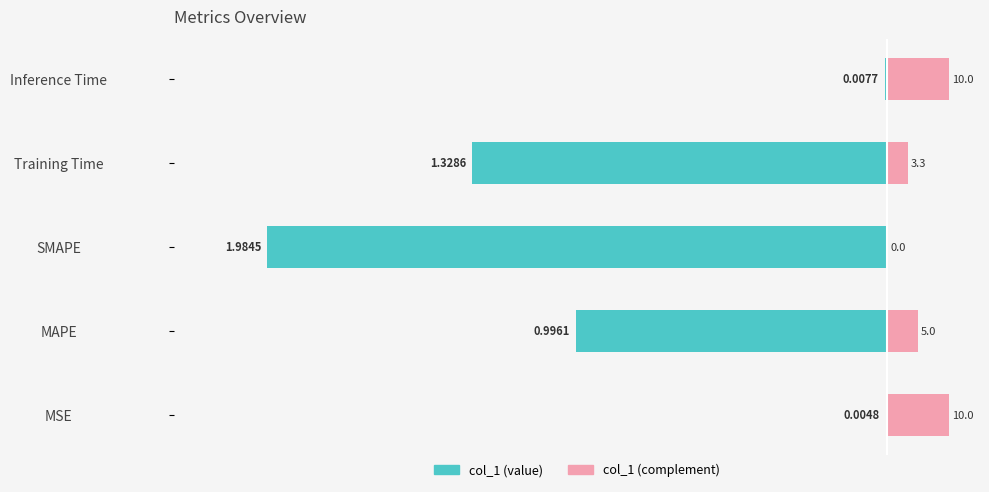

Does the chart contain any negative values?

Yes